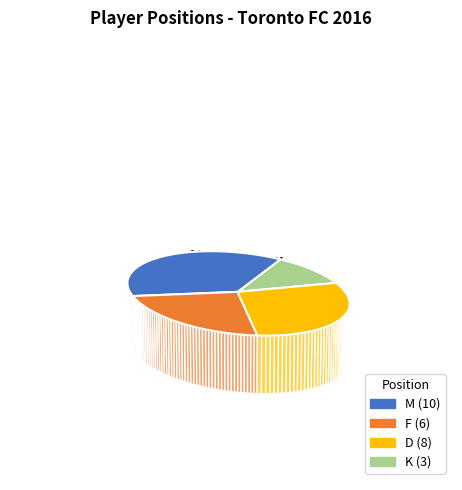

To the nearest percent, what portion does F represent?

22%